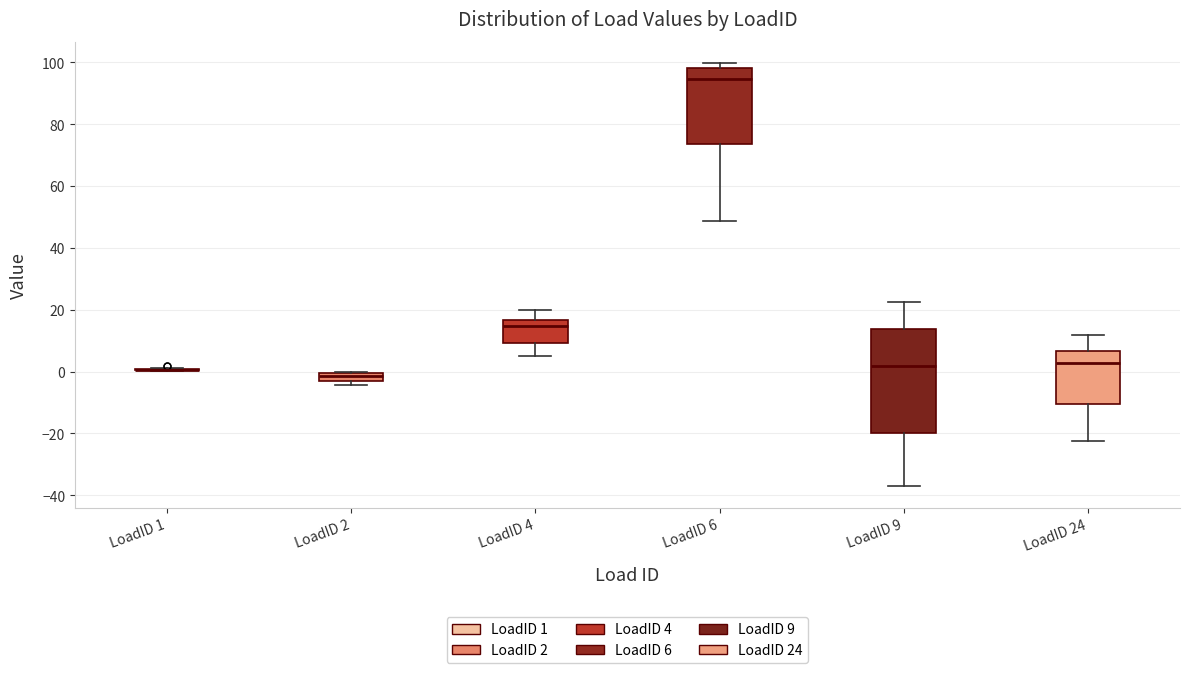

Comparing the boxes themselves (not the whiskers), which one is the tallest?

LoadID 9